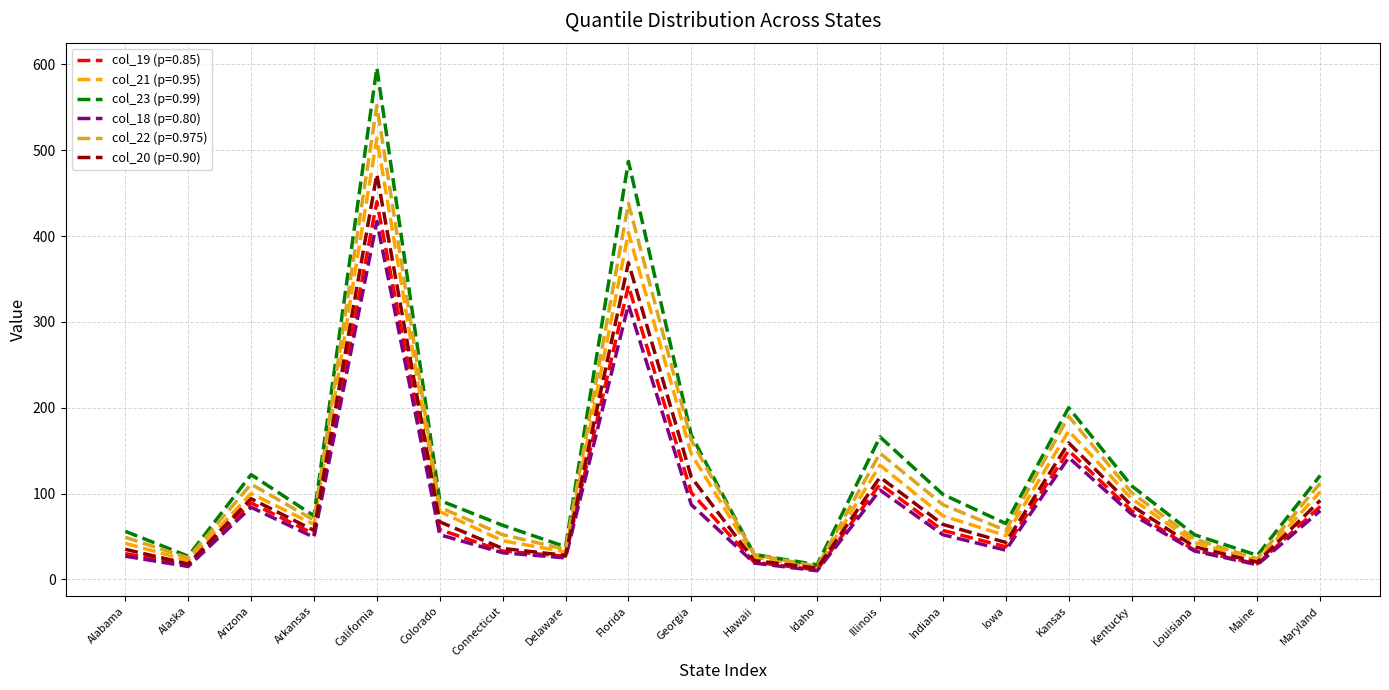

Is the value of col_18 (p=0.80) at Maine greater than the value of col_22 (p=0.975) at California?

No